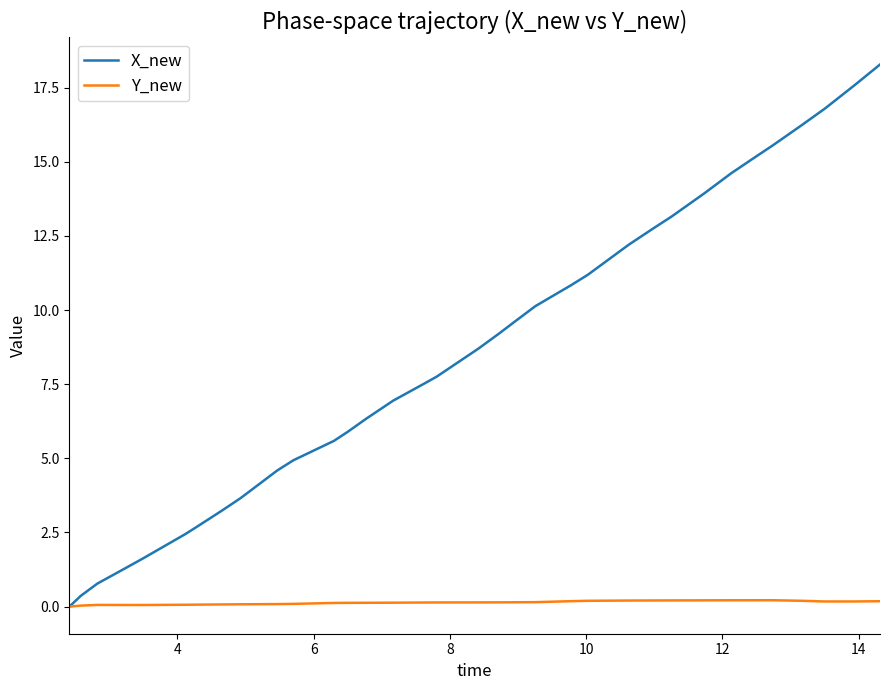

At how many categories does at least one series exceed 6?

25